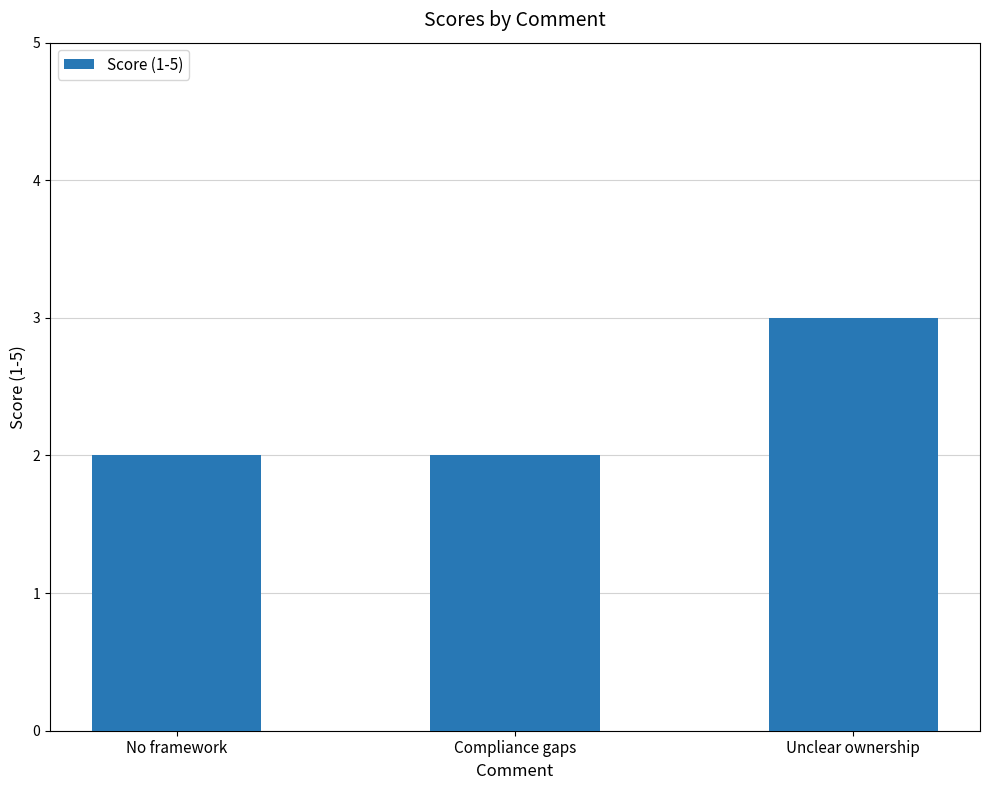

What is the difference between the maximum and minimum values?

1